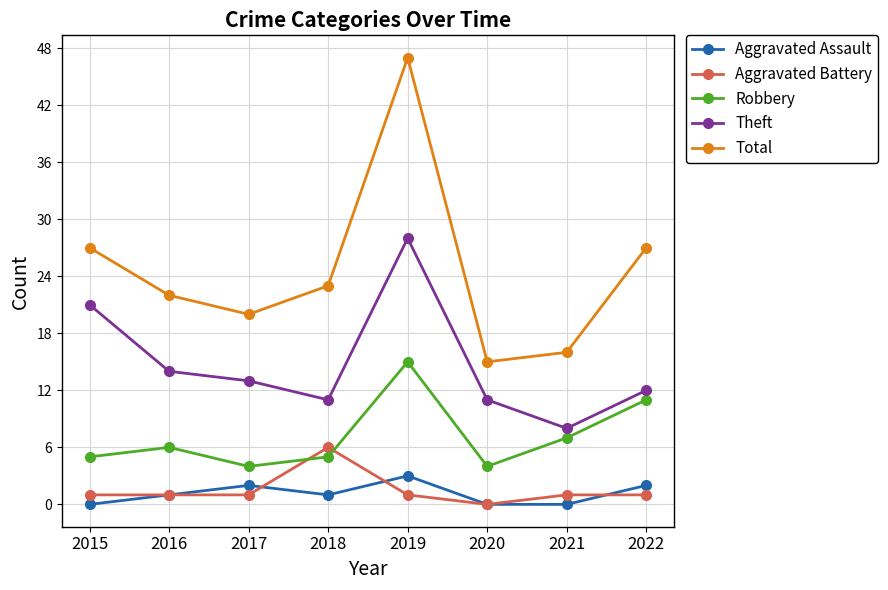

What is the average value of the Theft series?

15